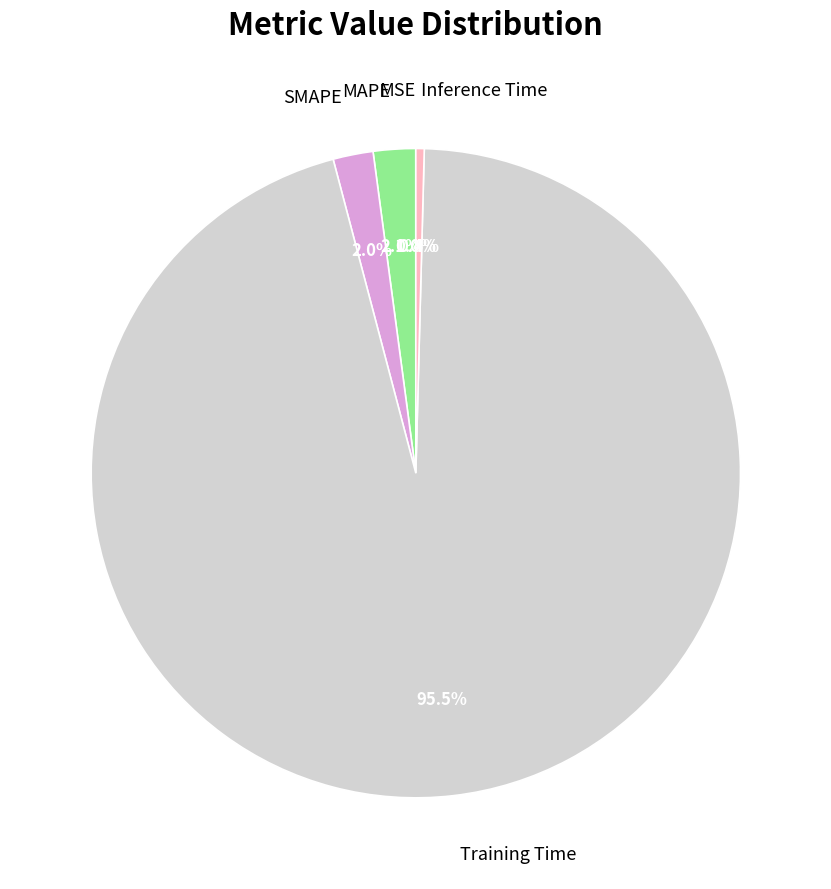

Which has a higher value, MAPE or Training Time?

Training Time